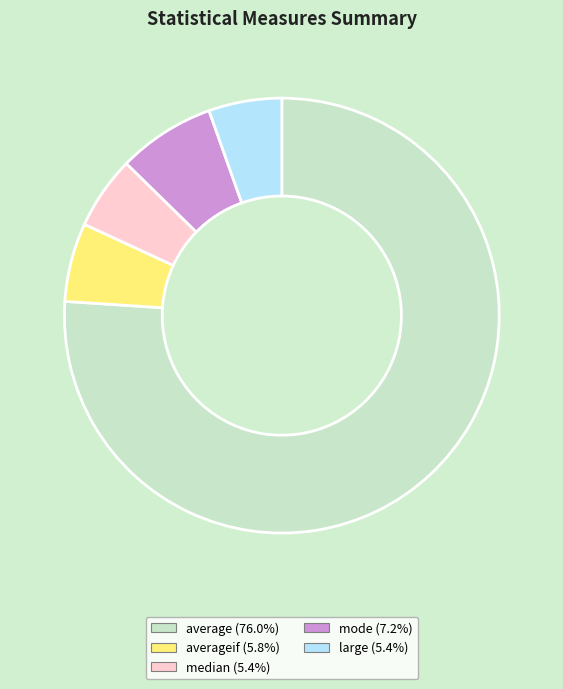

Is there any slice that represents more than half of the pie?

Yes